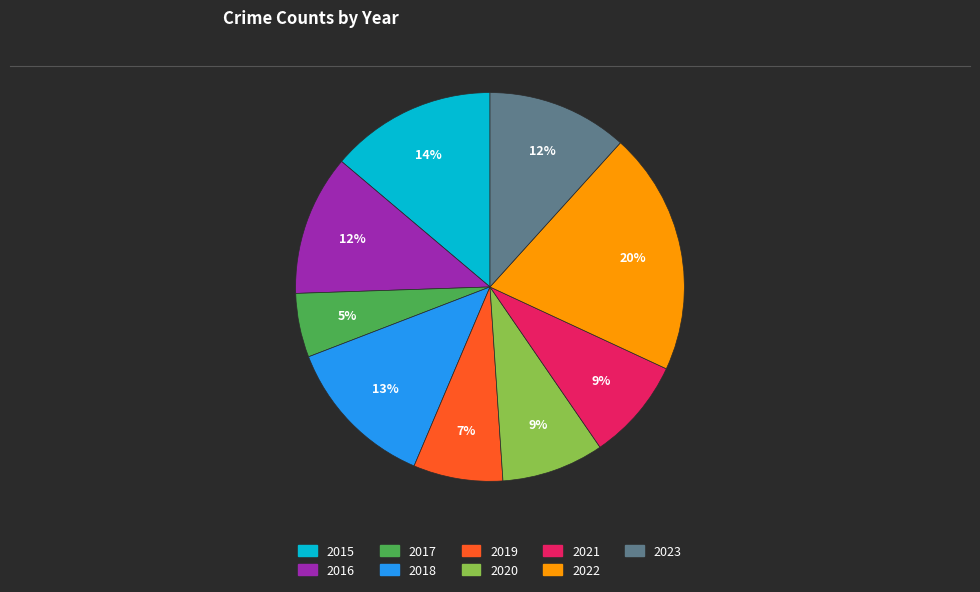

Is it true that 2018 is 13% of the pie?

True